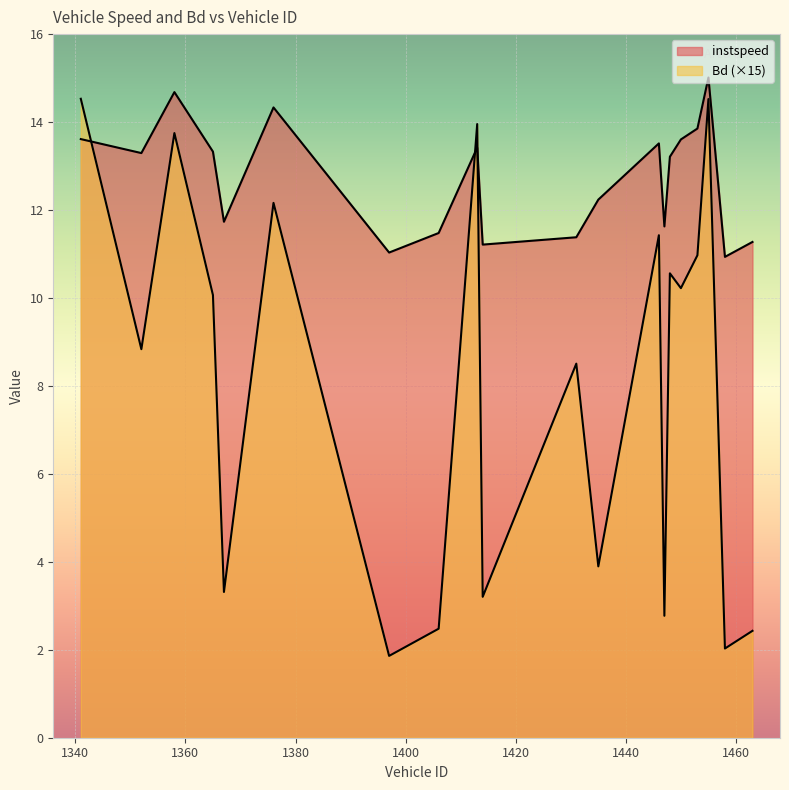

True or false: instspeed has more than 0 interior local peaks.

True